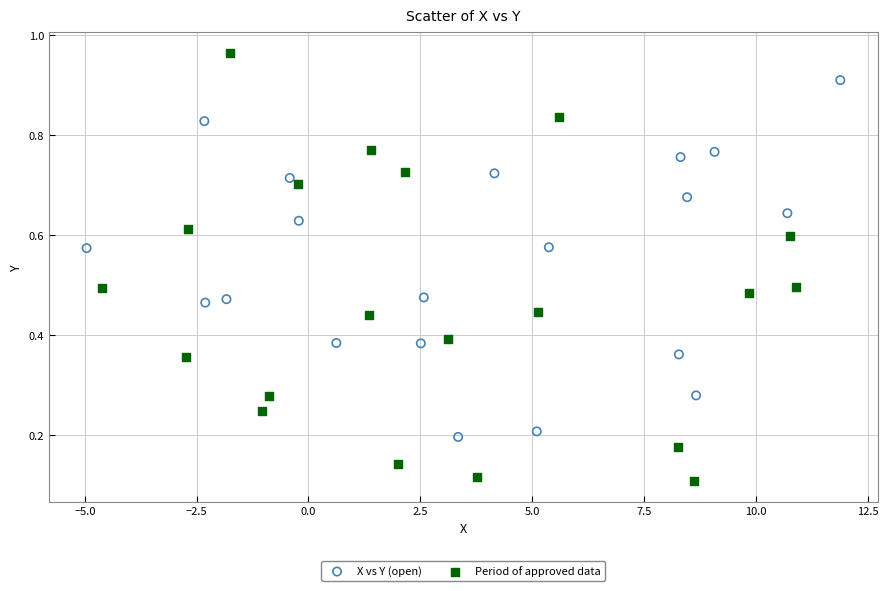

Which series has the largest Y range (max minus min)?

Period of approved data